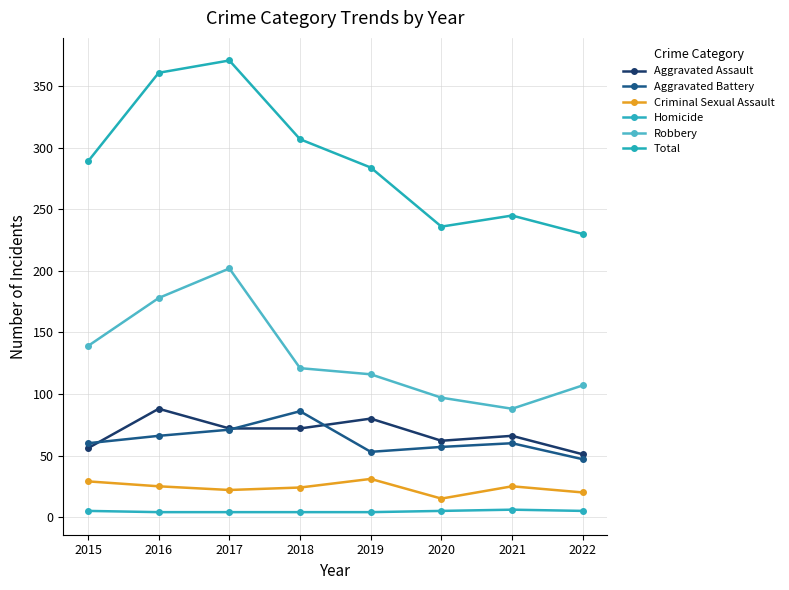

At which category is the sum across all series the highest?

2017